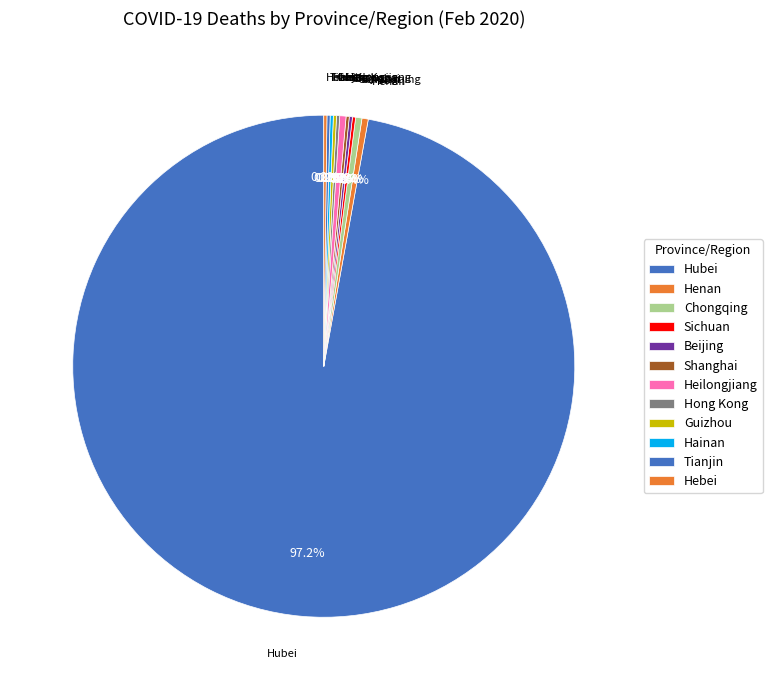

Which category accounts for the majority?

Hubei